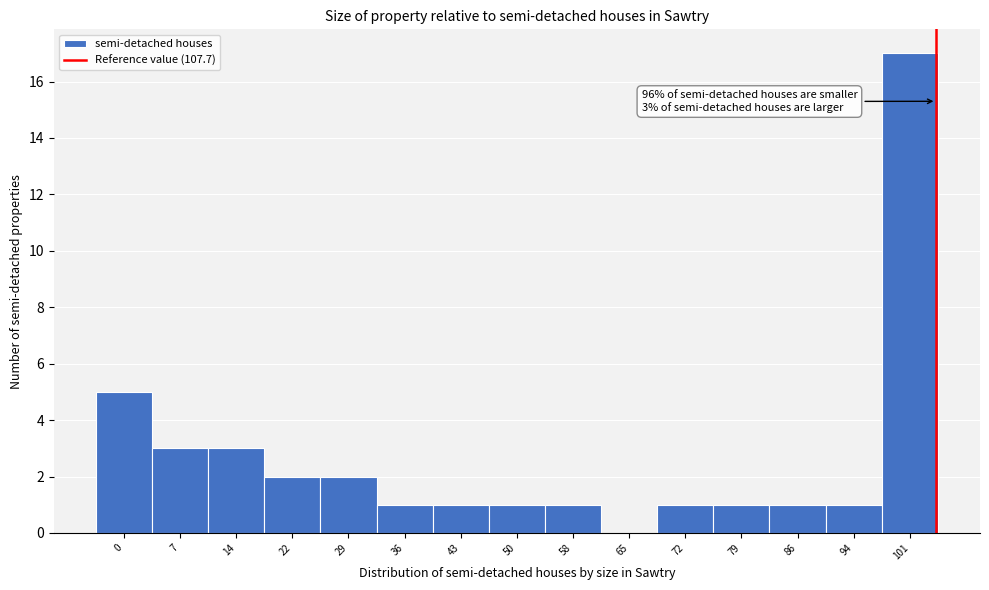

Reading left to right, transcribe all the data shown in this chart.

0=5	7=3	14=3	22=2	29=2	36=1	43=1	50=1	58=1	65=0	72=1	79=1	86=1	94=1	101=17